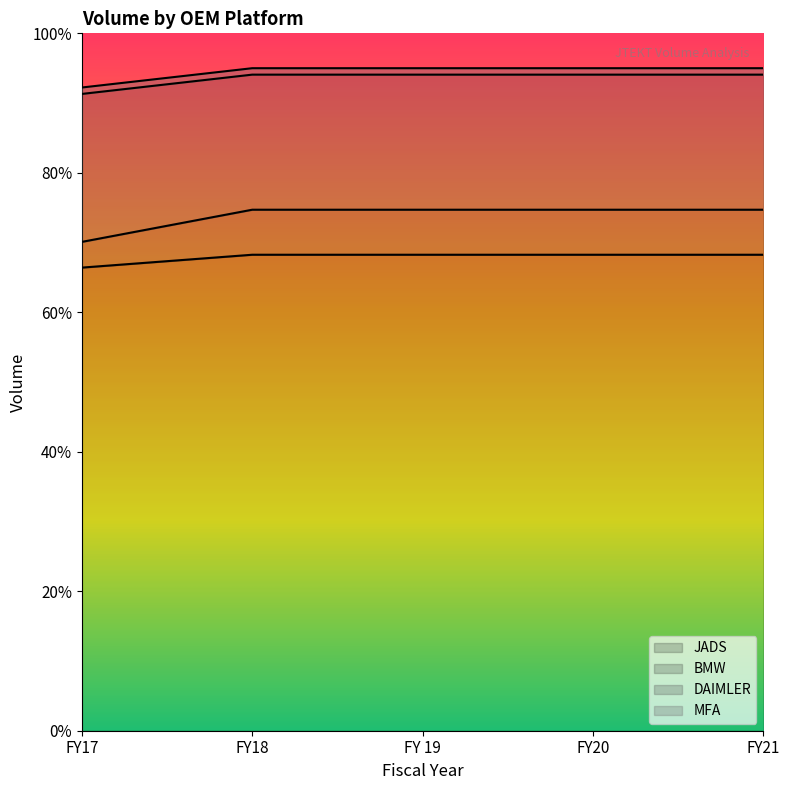

At how many categories does at least one series exceed 82?

5